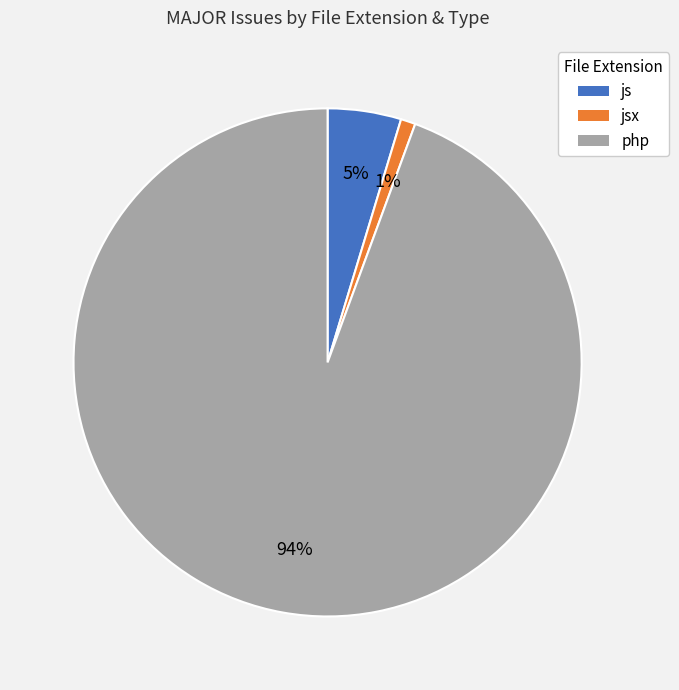

Count the number of slices in the pie.

3